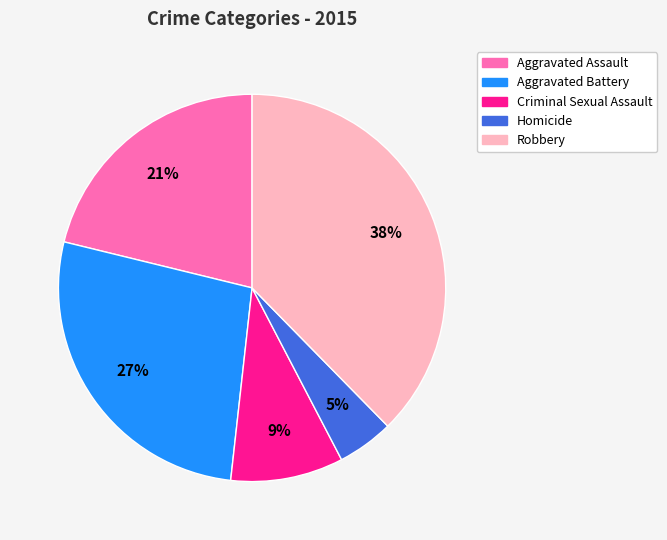

Is the sum of Robbery and Homicide greater than half?

No